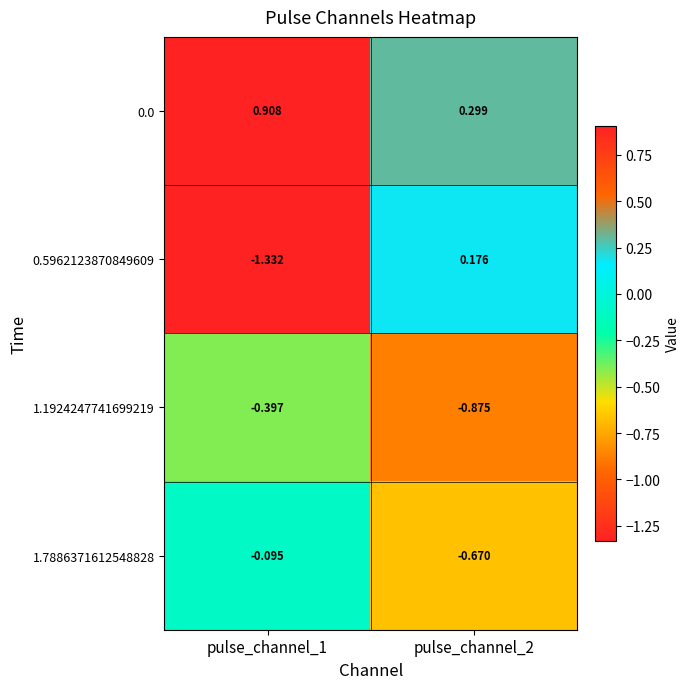

Is the value of 1.7886371612548828 at pulse_channel_1 greater than the value of 0.0 at pulse_channel_1?

No